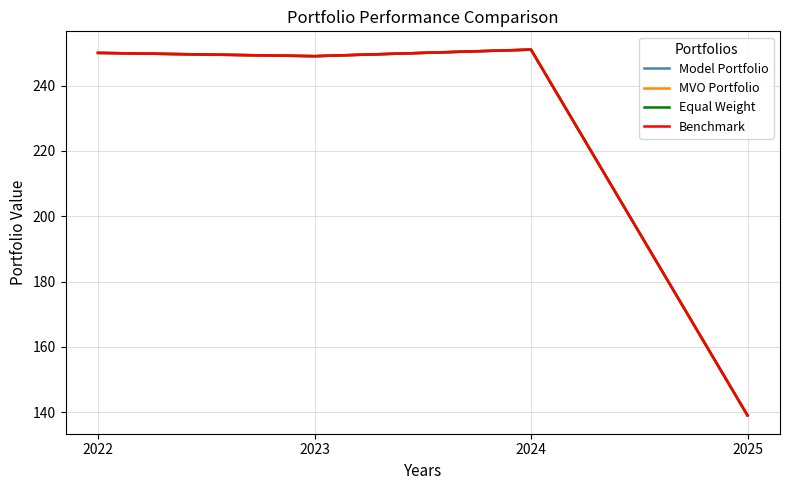

At how many categories does at least one series exceed 223?

3